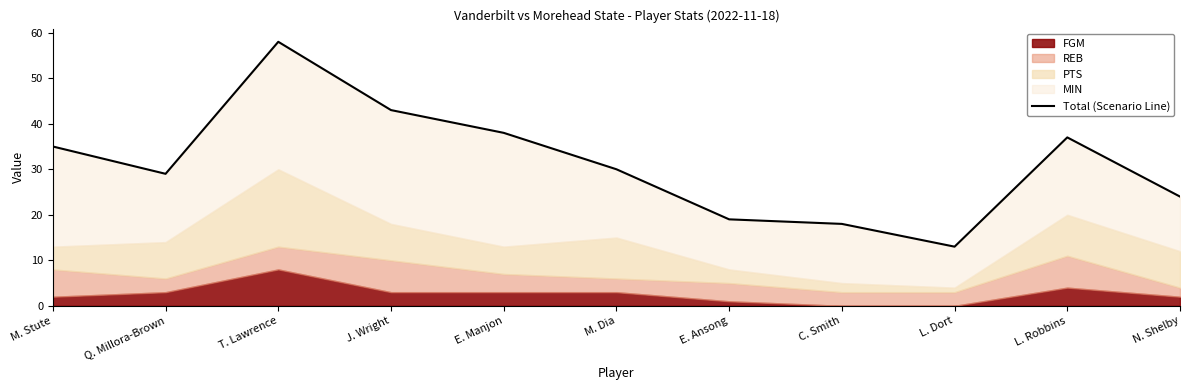

Count the number of categories in the chart.

11